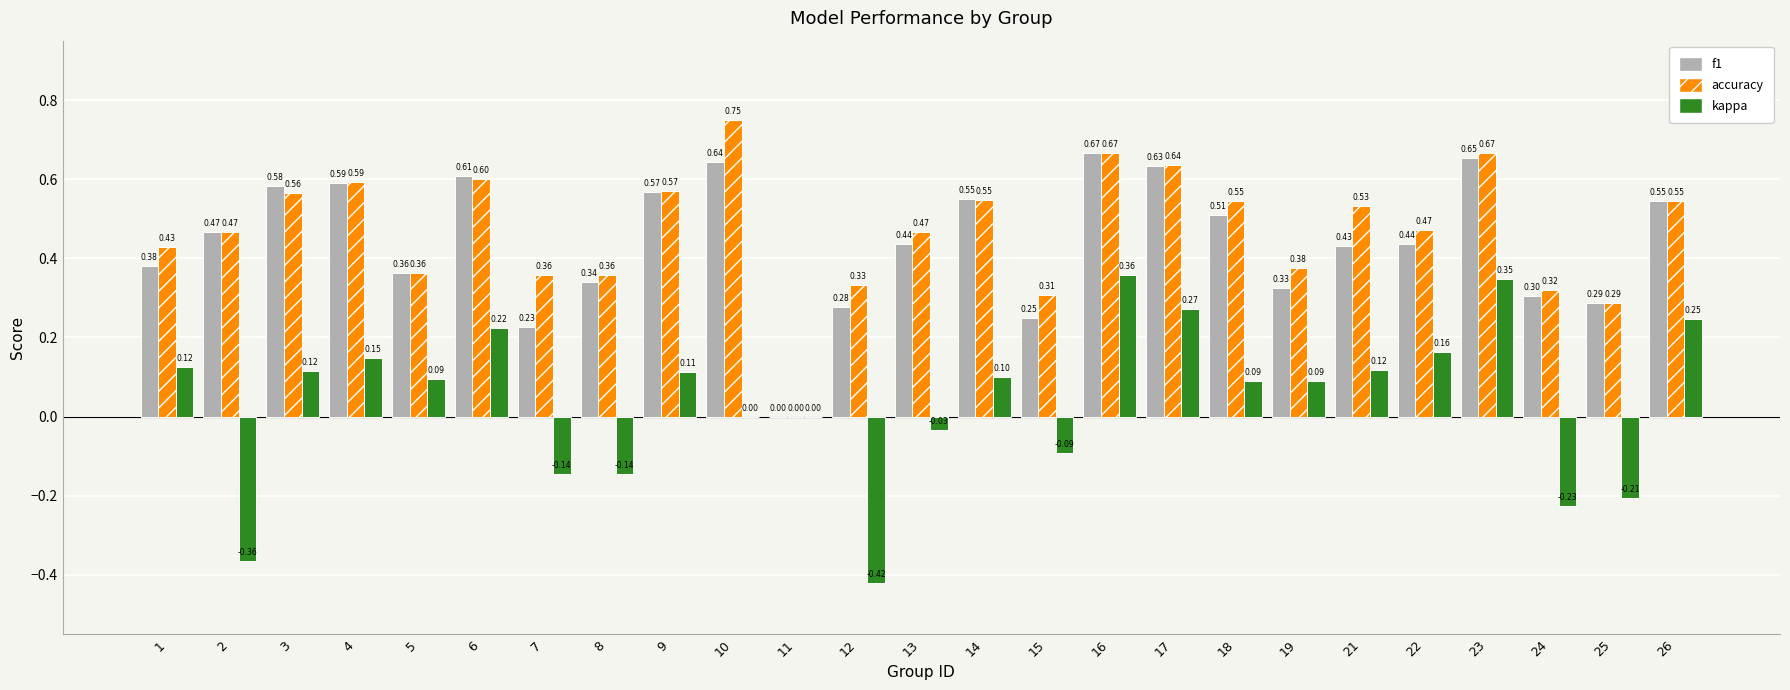

Which category has the highest value across all series?

10